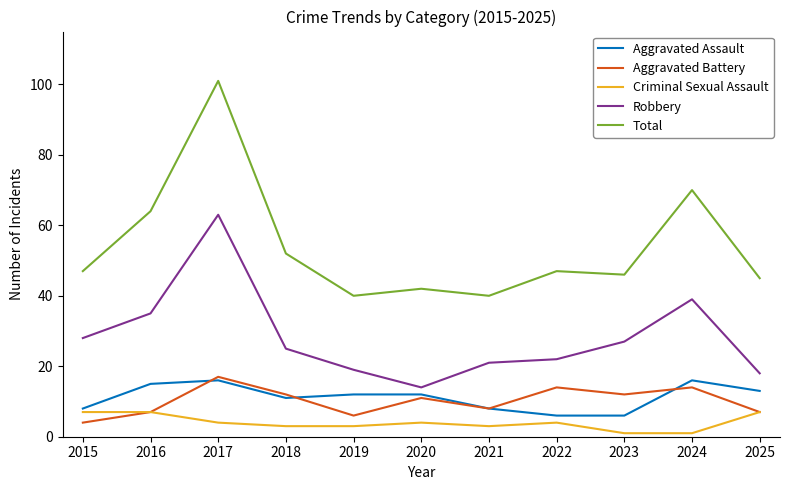

How many lines are shown in the chart?

5